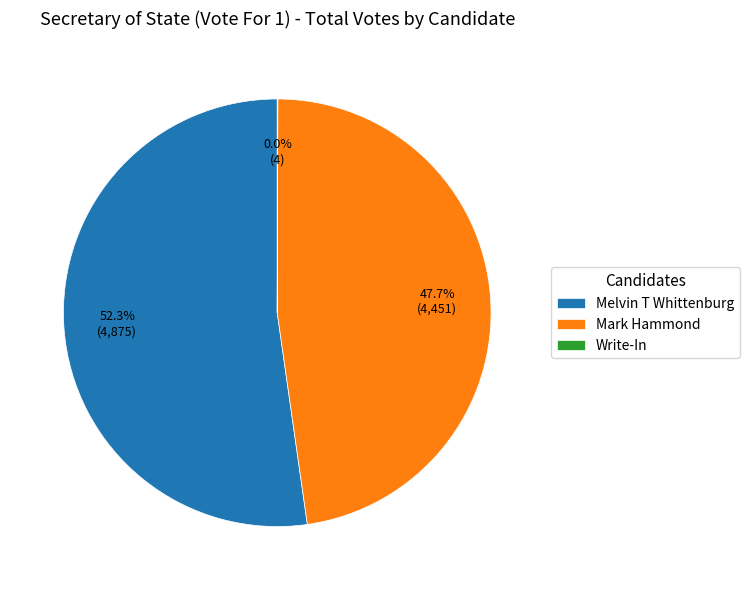

How much of the chart is everything except Mark Hammond?

52.3%